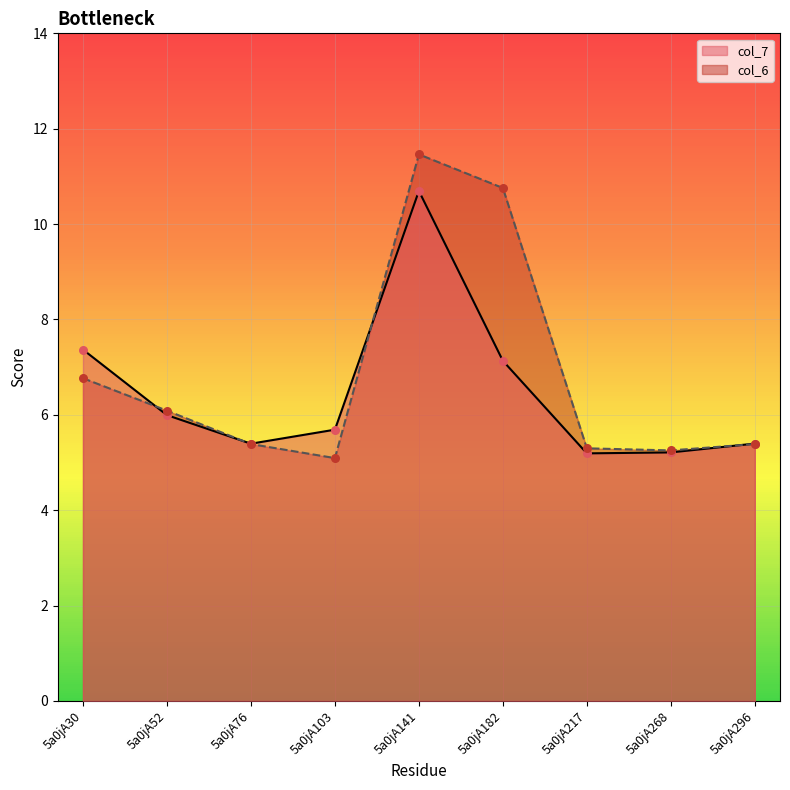

At how many categories does at least one series exceed 8?

2